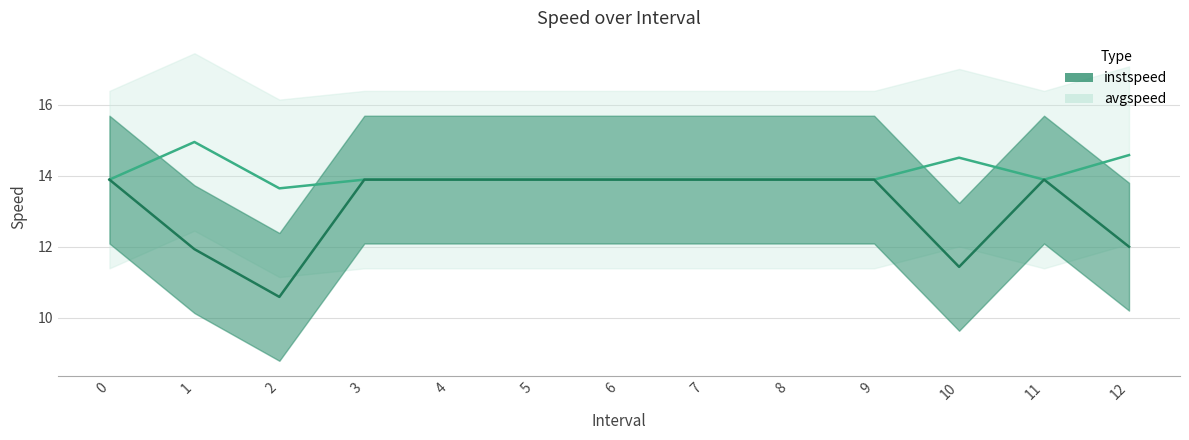

What is the minimum value shown in the chart?

10.6